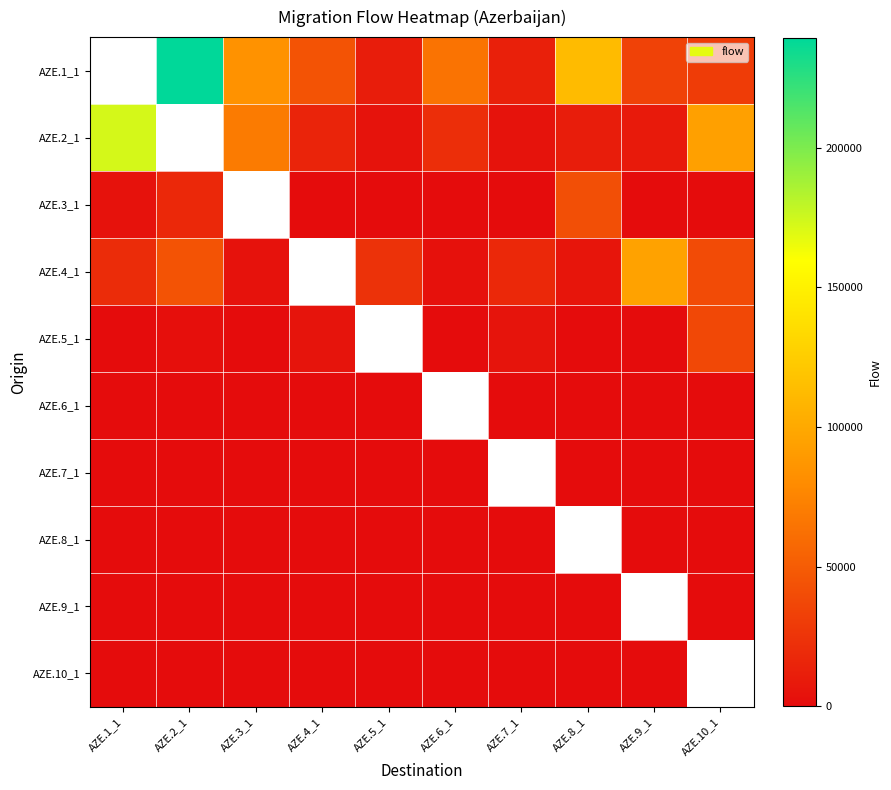

What is the lowest value of the AZE.3_1 series?

84.0